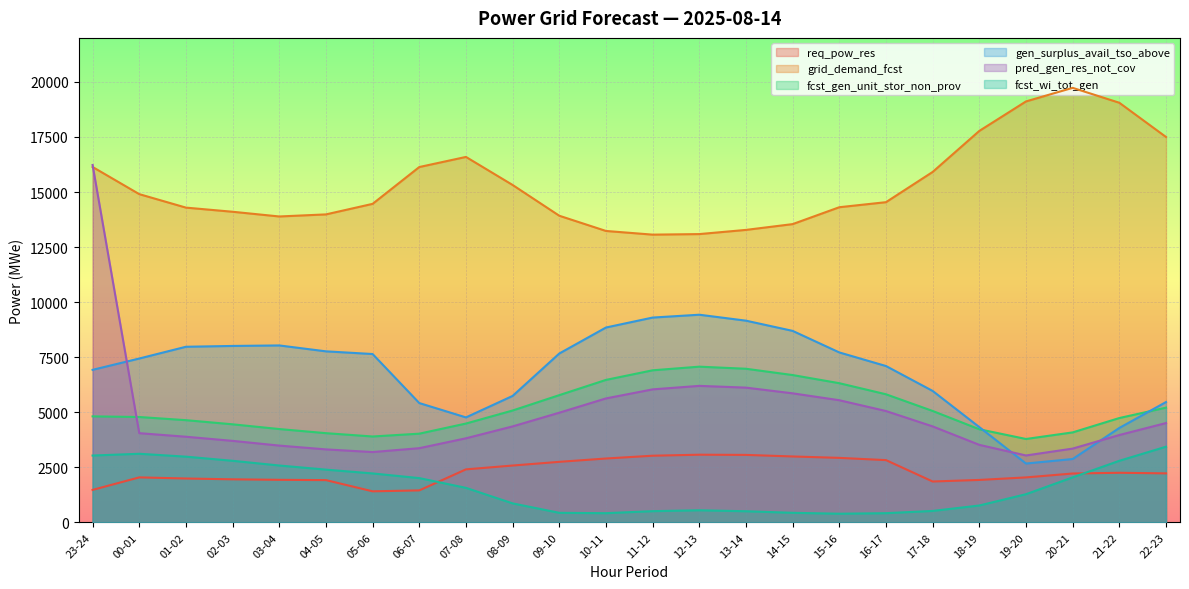

Between 02-03 and 21-22, which series saw the biggest shift?

grid_demand_fcst